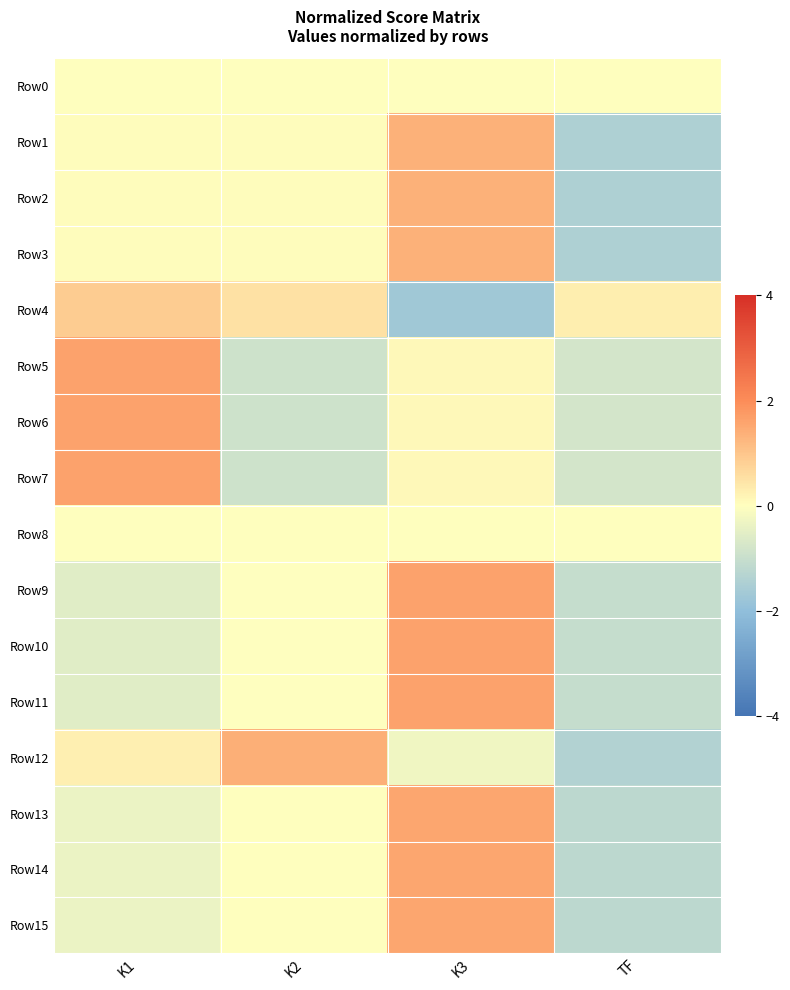

At which category is the sum across all series the highest?

K3